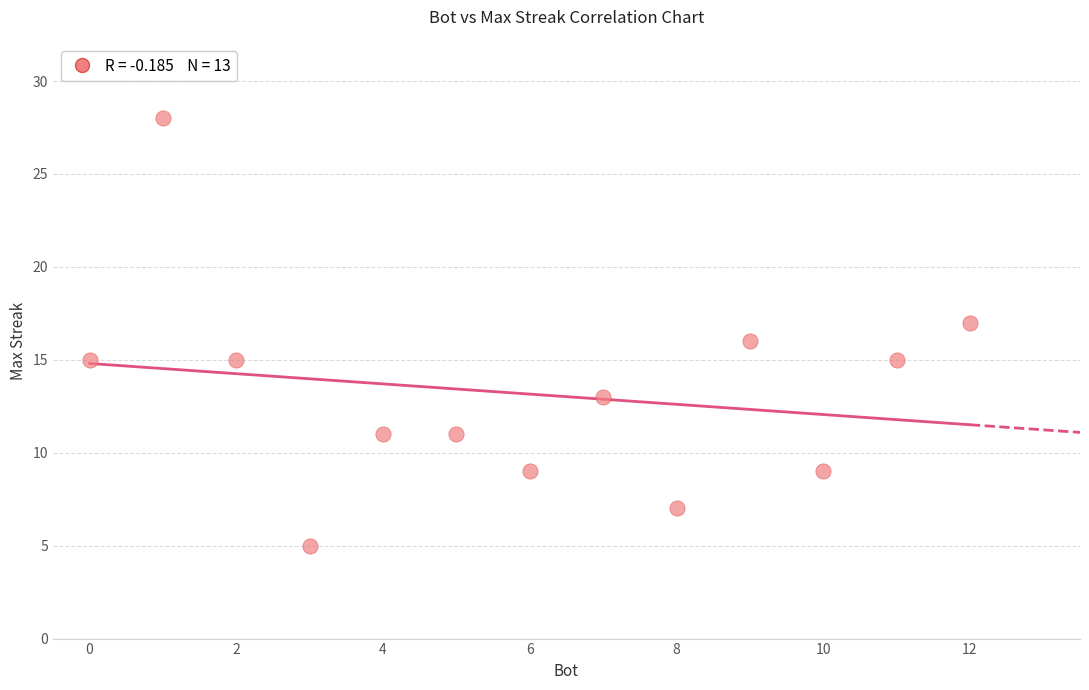

What is the range of X values (max minus min)?

12